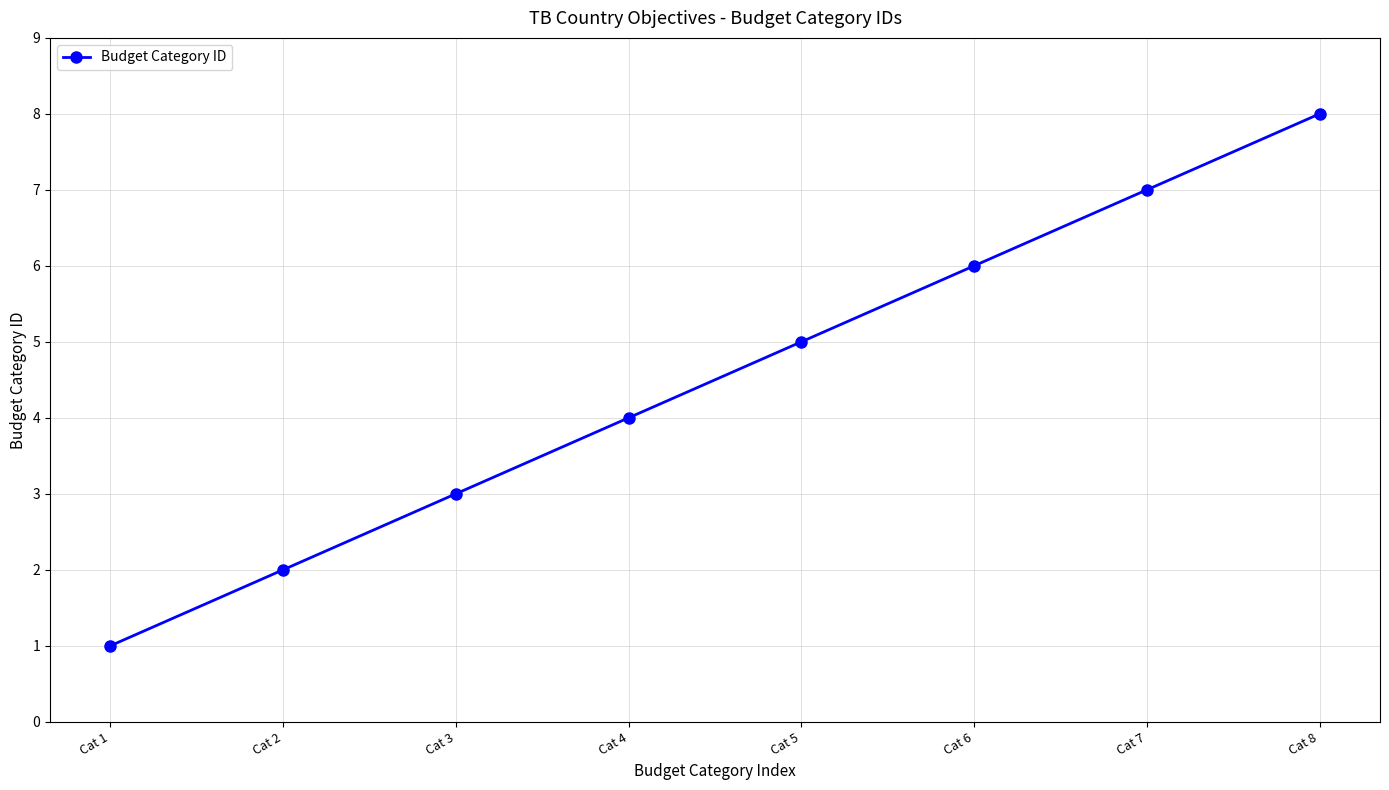

Reading right to left, transcribe all the data shown in this chart.

8	7	6	5	4	3	2	1